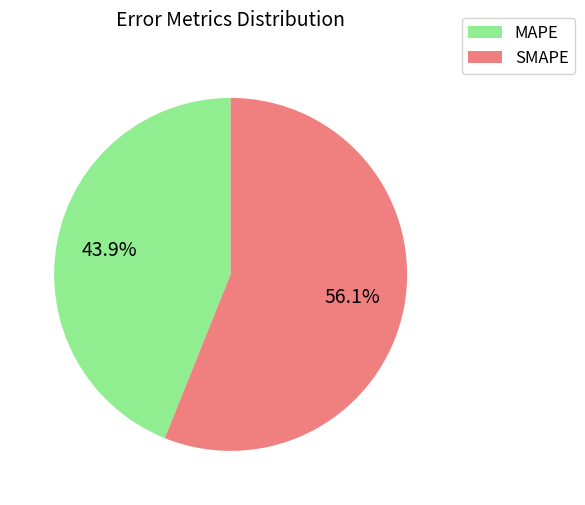

To the nearest percent, what is the average slice percentage?

50%